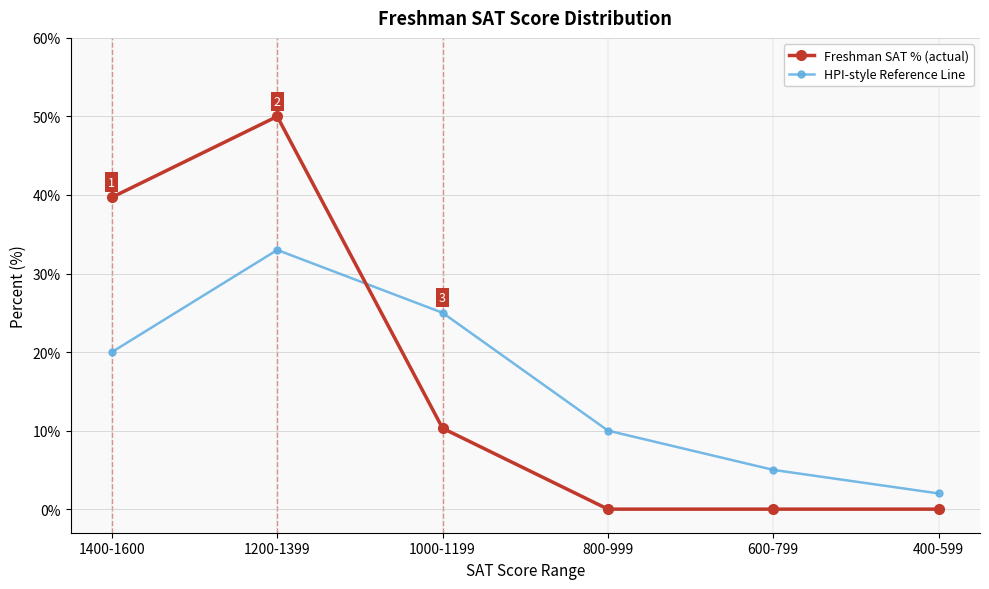

List the labels in order of HPI-style Reference Line value, largest first.

1200-1399, 1000-1199, 1400-1600, 800-999, 600-799, 400-599